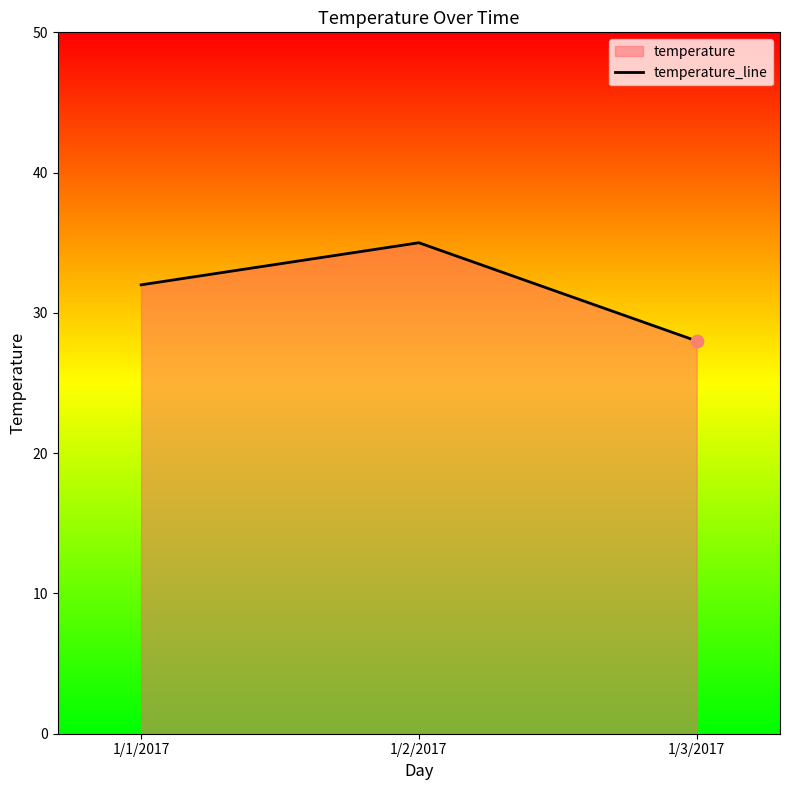

What is the change in value from 1/1/2017 to 1/3/2017?

-4